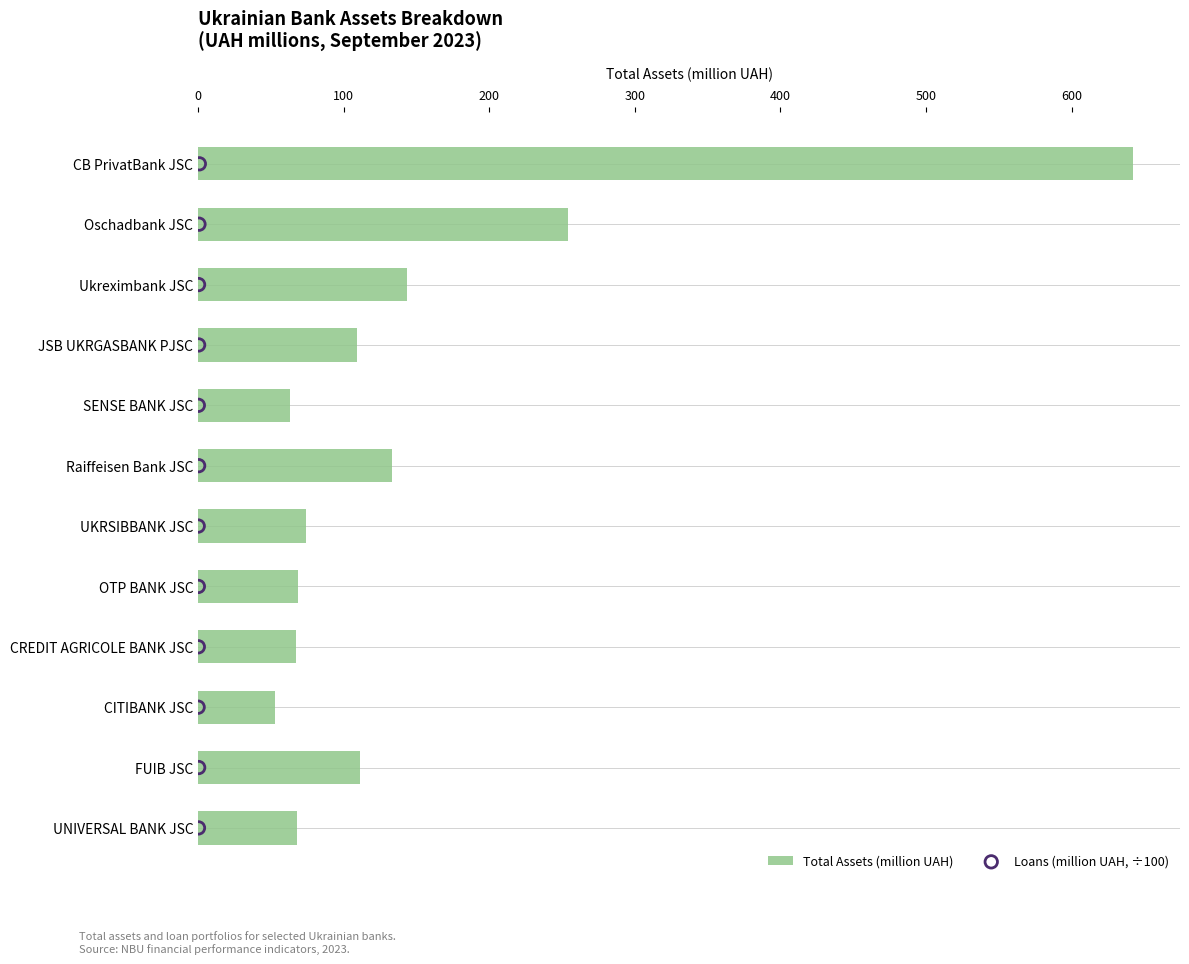

Which series has the largest total across all categories?

Total Assets (million UAH)